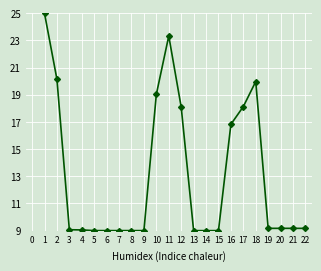

Is it true that the value at 17 is 18.1?

True